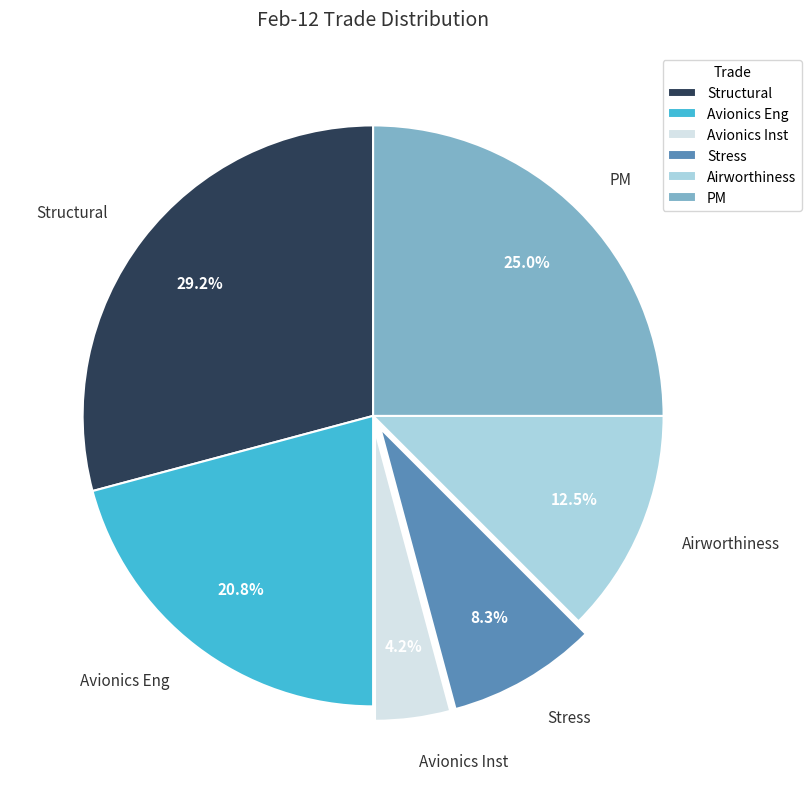

How many slices are in this pie chart?

6